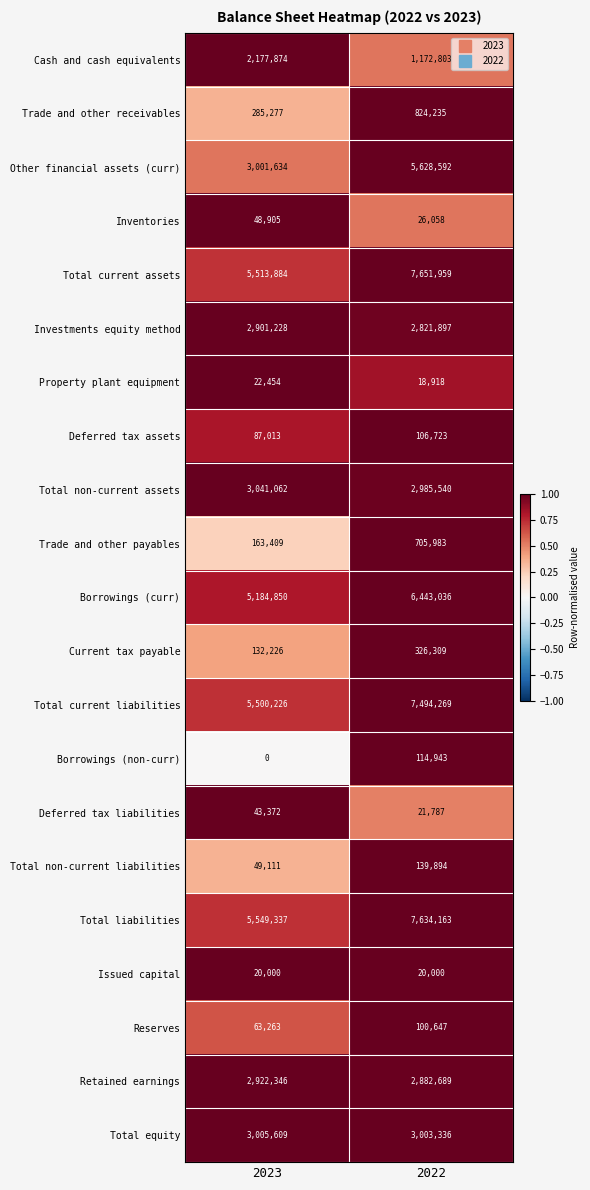

What is the difference between the Retained earnings values at 2023 and 2022?

39657